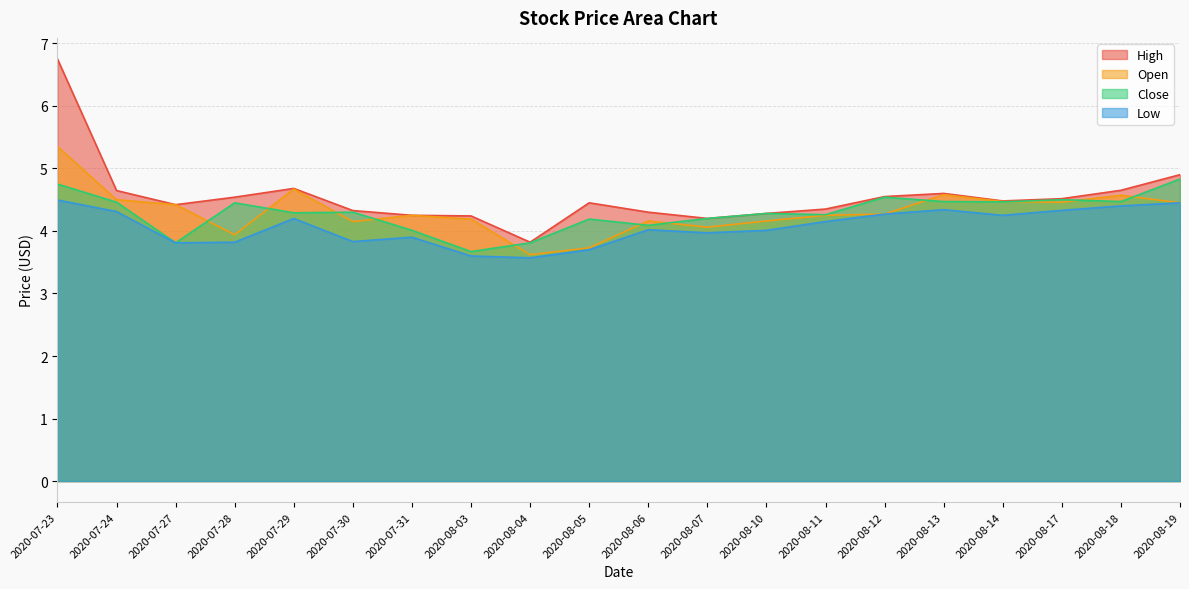

Reading left to right, what are all the values shown in this chart?

High: 6.8	4.6	4.4	4.5	4.7	4.3	4.2	4.2	3.8	4.4	4.3	4.2	4.3	4.3	4.6	4.6	4.5	4.5	4.7	4.9
Open: 5.3	4.5	4.4	3.9	4.7	4.2	4.2	4.2	3.6	3.7	4.2	4.1	4.2	4.2	4.3	4.6	4.5	4.5	4.6	4.4
Close: 4.8	4.5	3.8	4.4	4.3	4.3	4.0	3.7	3.8	4.2	4.1	4.2	4.3	4.3	4.5	4.5	4.5	4.5	4.5	4.8
Low: 4.5	4.3	3.8	3.8	4.2	3.8	3.9	3.6	3.6	3.7	4.0	4.0	4.0	4.2	4.3	4.3	4.2	4.3	4.4	4.4